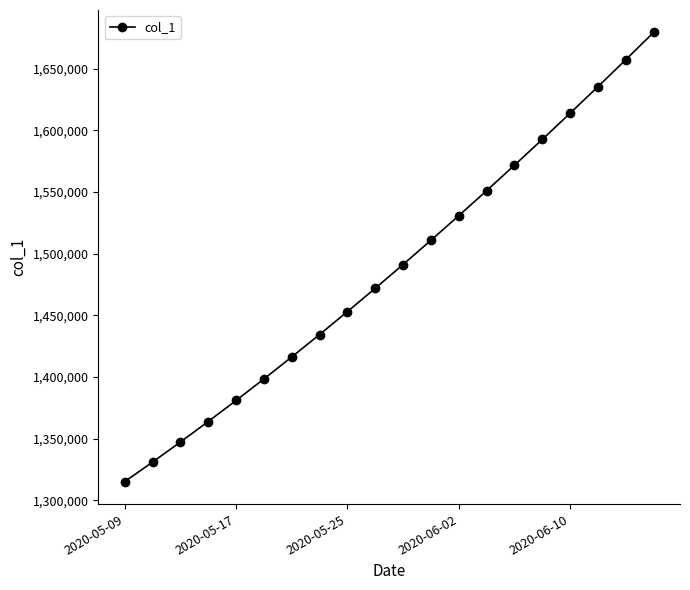

How many distinct data groups are displayed?

1